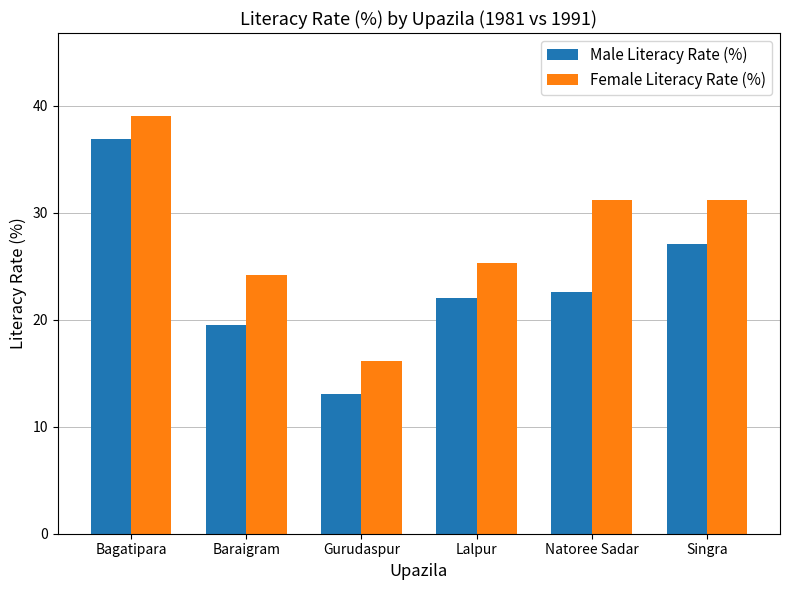

Reading right to left, list all the values displayed in this chart.

Male Literacy Rate (%): Singra=27.1	Natoree Sadar=22.6	Lalpur=22.0	Gurudaspur=13.1	Baraigram=19.5	Bagatipara=36.9
Female Literacy Rate (%): Singra=31.2	Natoree Sadar=31.2	Lalpur=25.3	Gurudaspur=16.1	Baraigram=24.2	Bagatipara=39.0